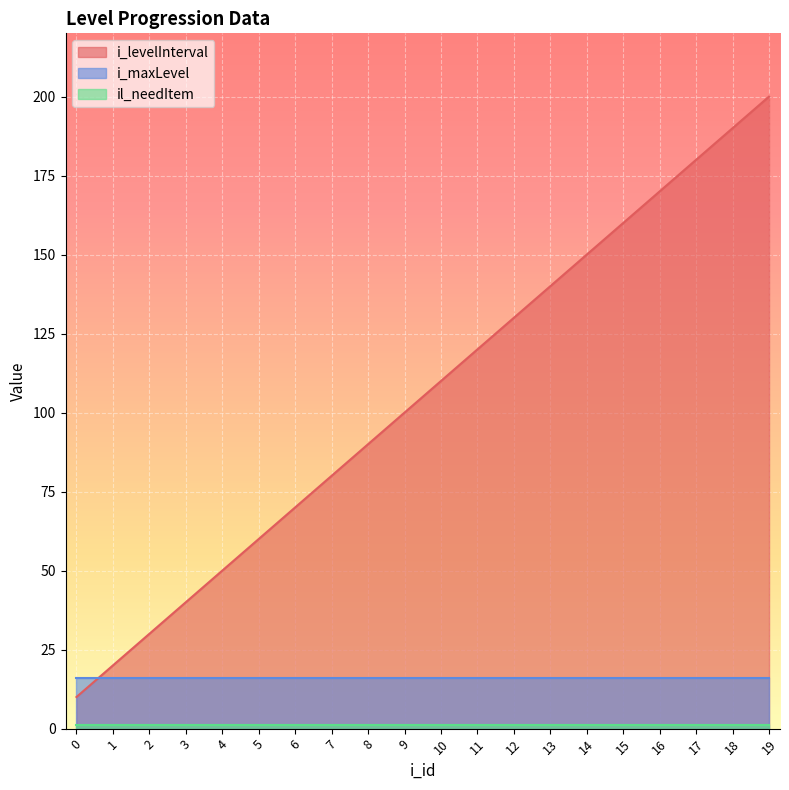

True or false: il_needItem and i_maxLevel cross at least once.

False